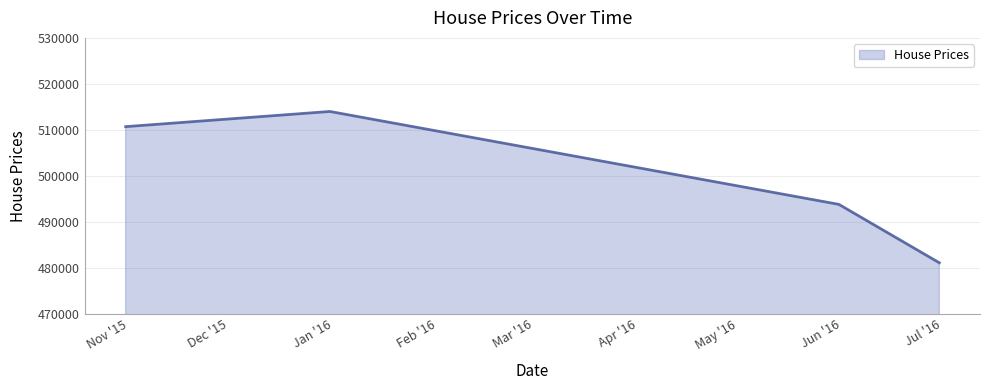

What is the greatest value displayed?

514000